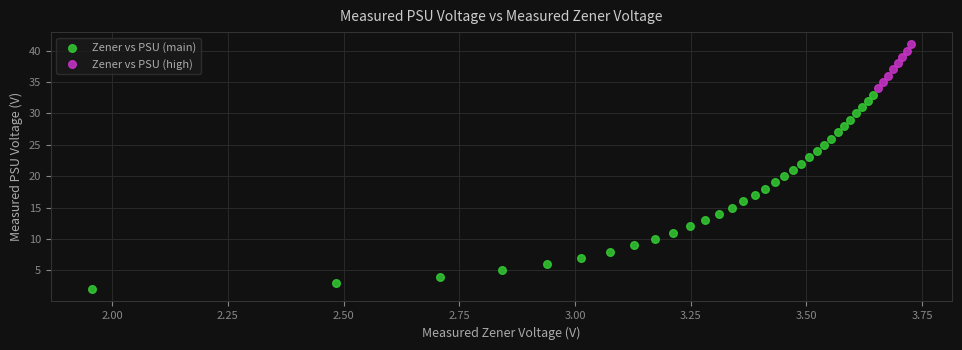

Which series has the largest Y range (max minus min)?

Zener vs PSU (main)